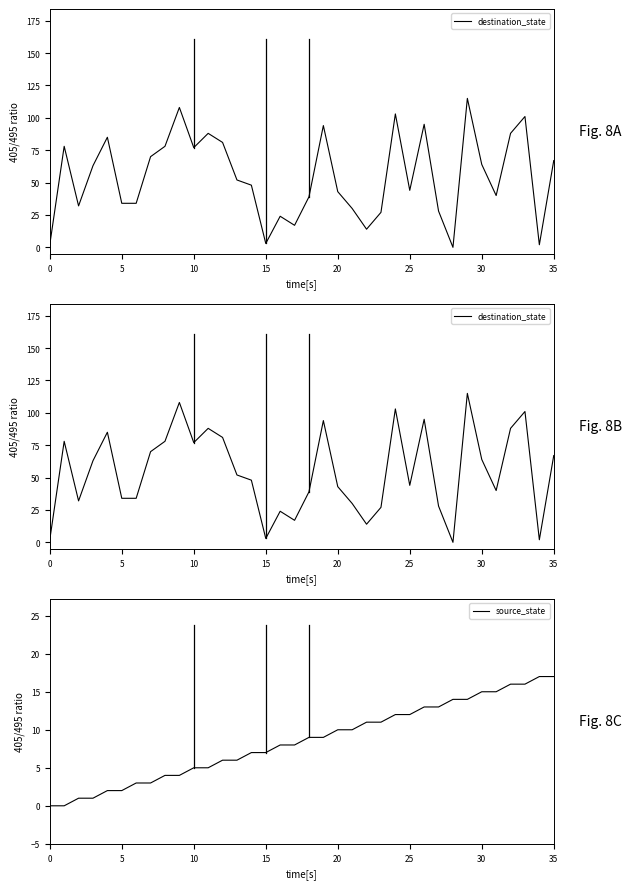

Is this an area chart (filled region under the line)?

No